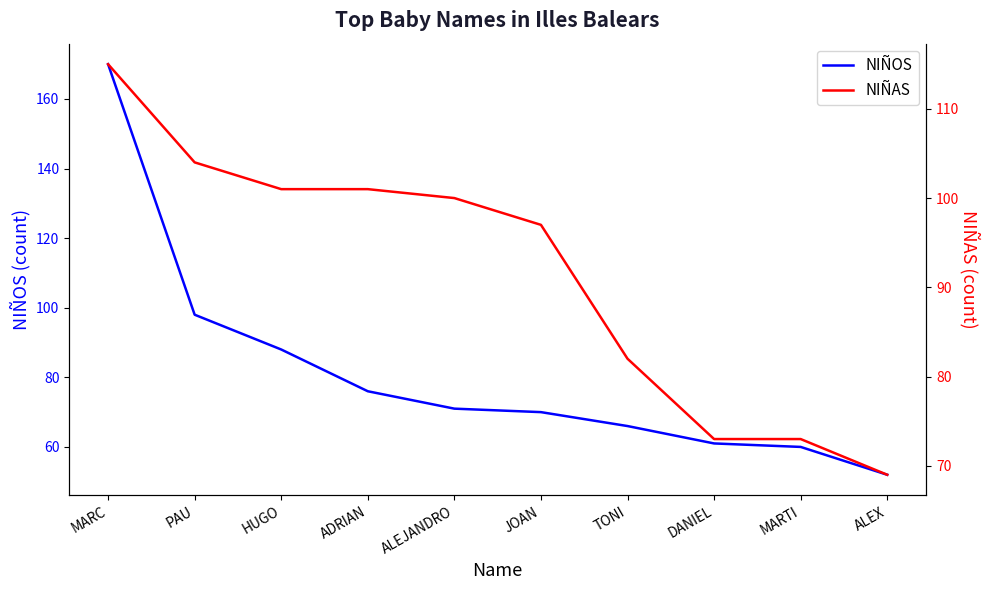

List the series in order of their peak value, highest first.

NIÑOS, NIÑAS